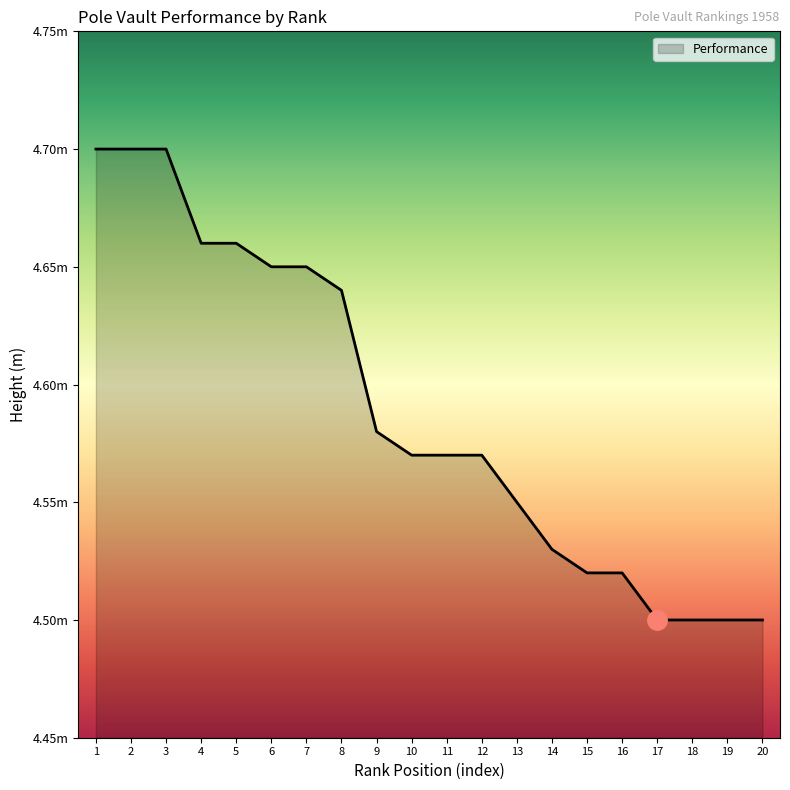

Is this an area chart (filled region under the line)?

Yes